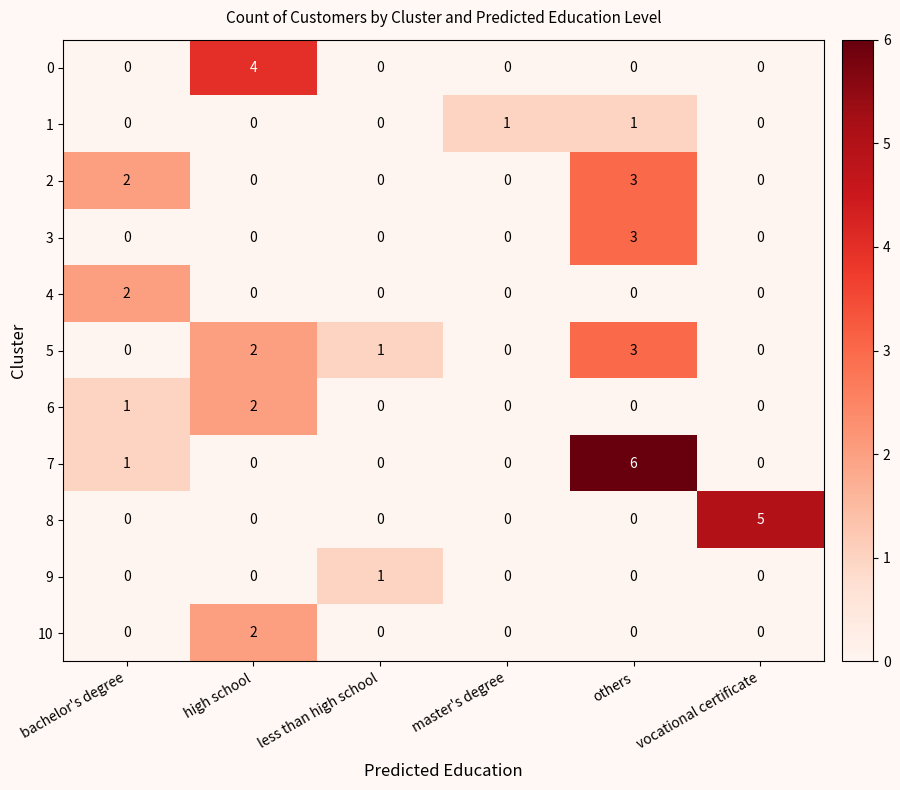

How many distinct data groups are displayed?

11